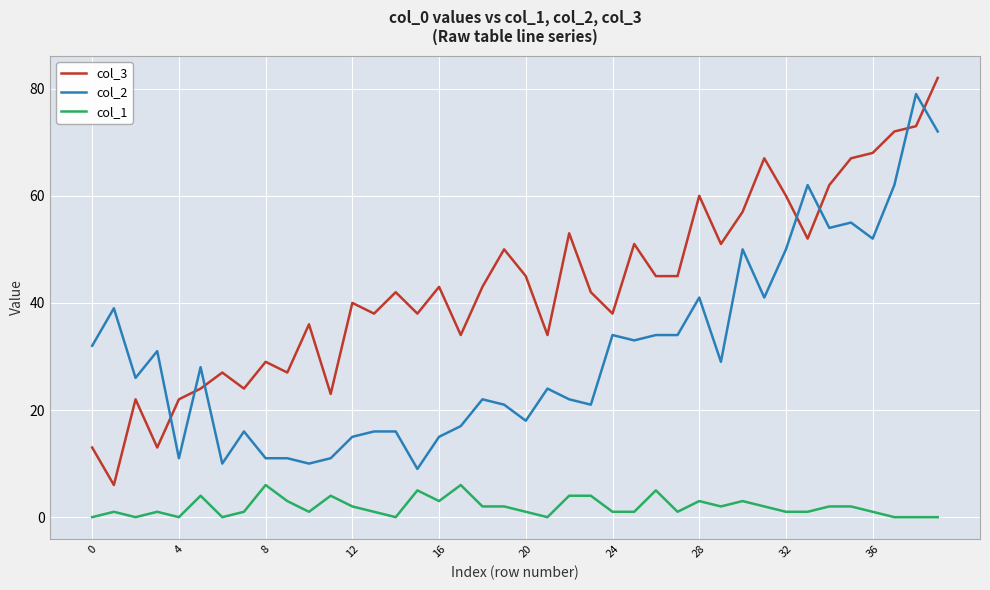

Which series has the largest total across all categories?

col_3